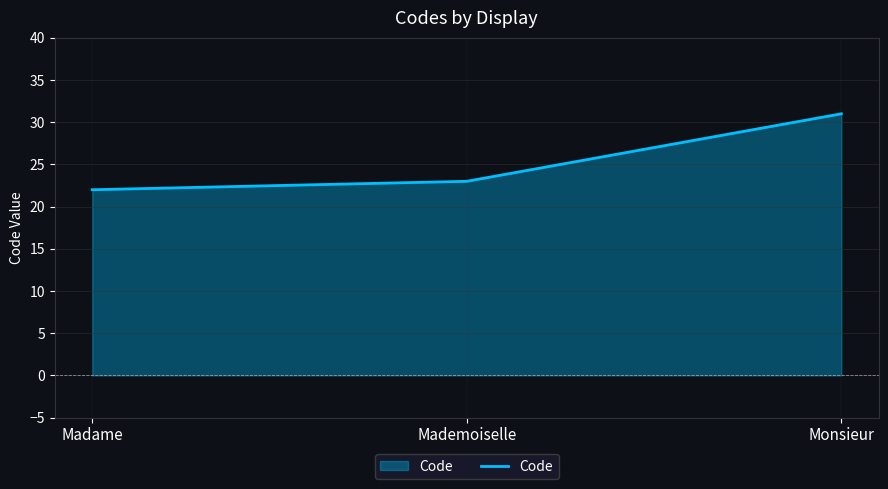

What is the greatest value displayed?

31